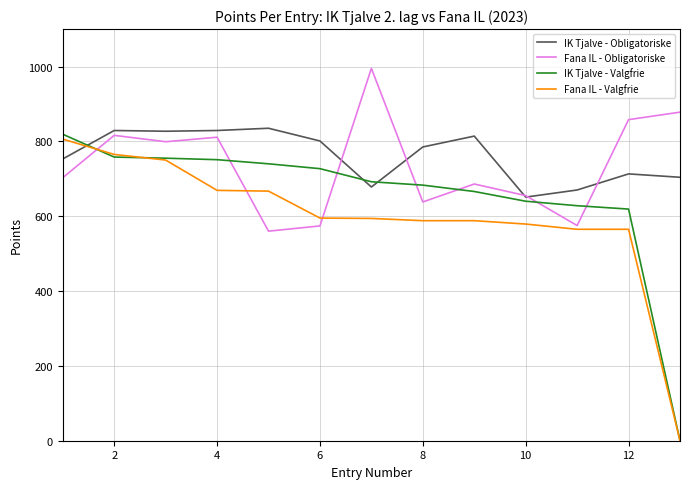

List the series in order of their overall mean, highest first.

IK Tjalve - Obligatoriske, Fana IL - Obligatoriske, IK Tjalve - Valgfrie, Fana IL - Valgfrie